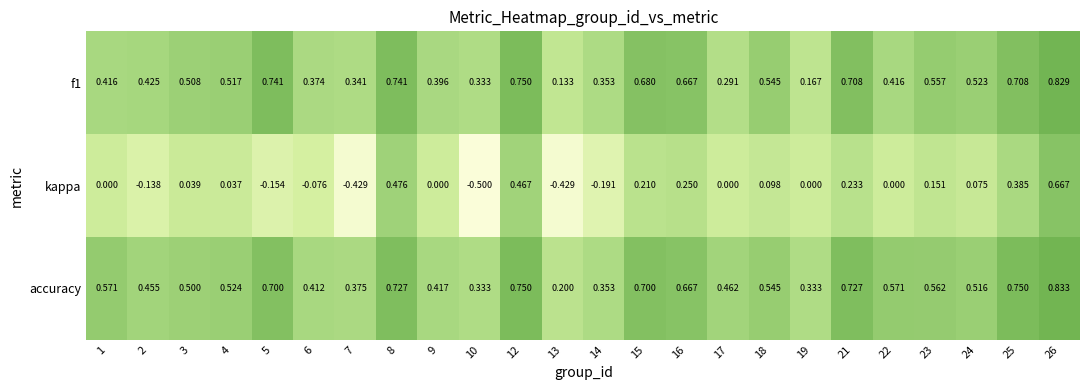

Which category has the highest value across all series?

26